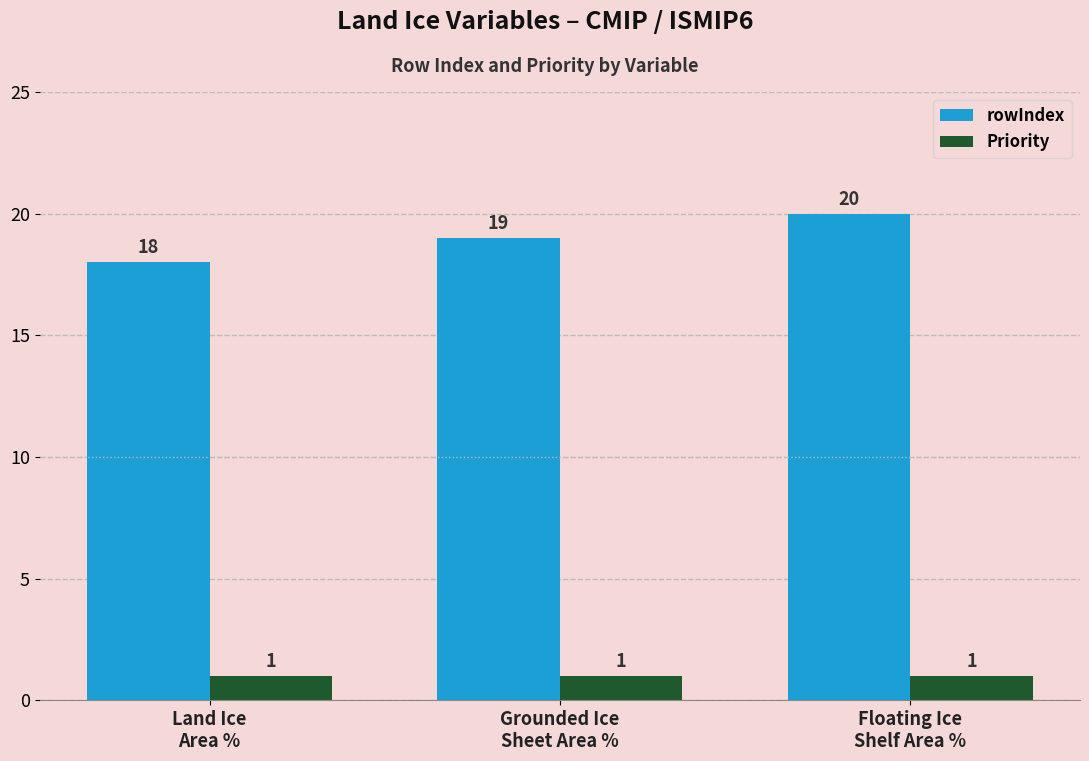

What is the maximum value shown in the chart?

20